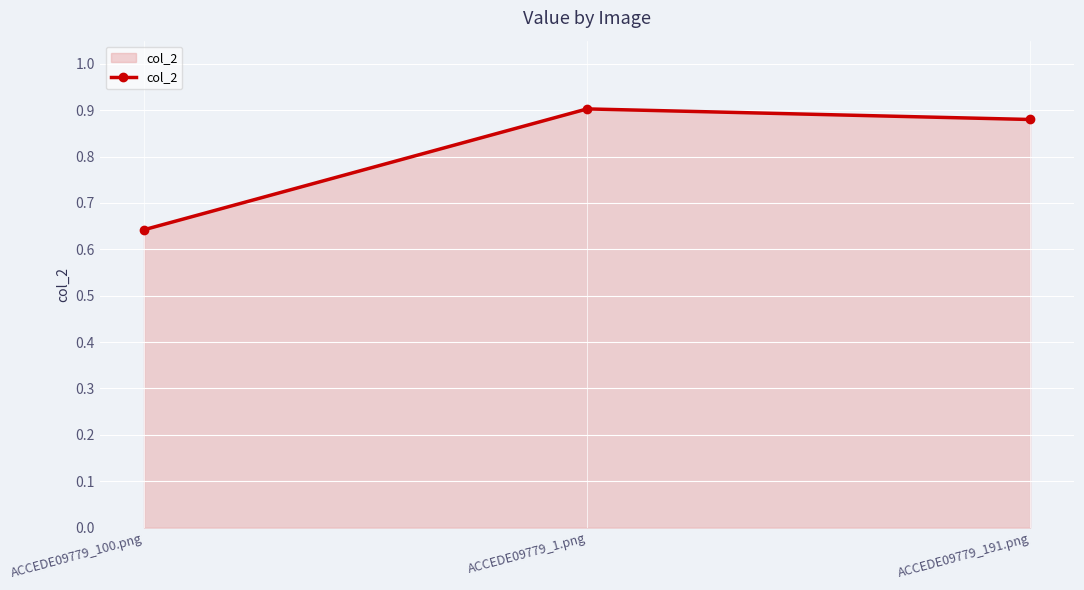

At which label is the value closest to 0?

ACCEDE09779_100.png